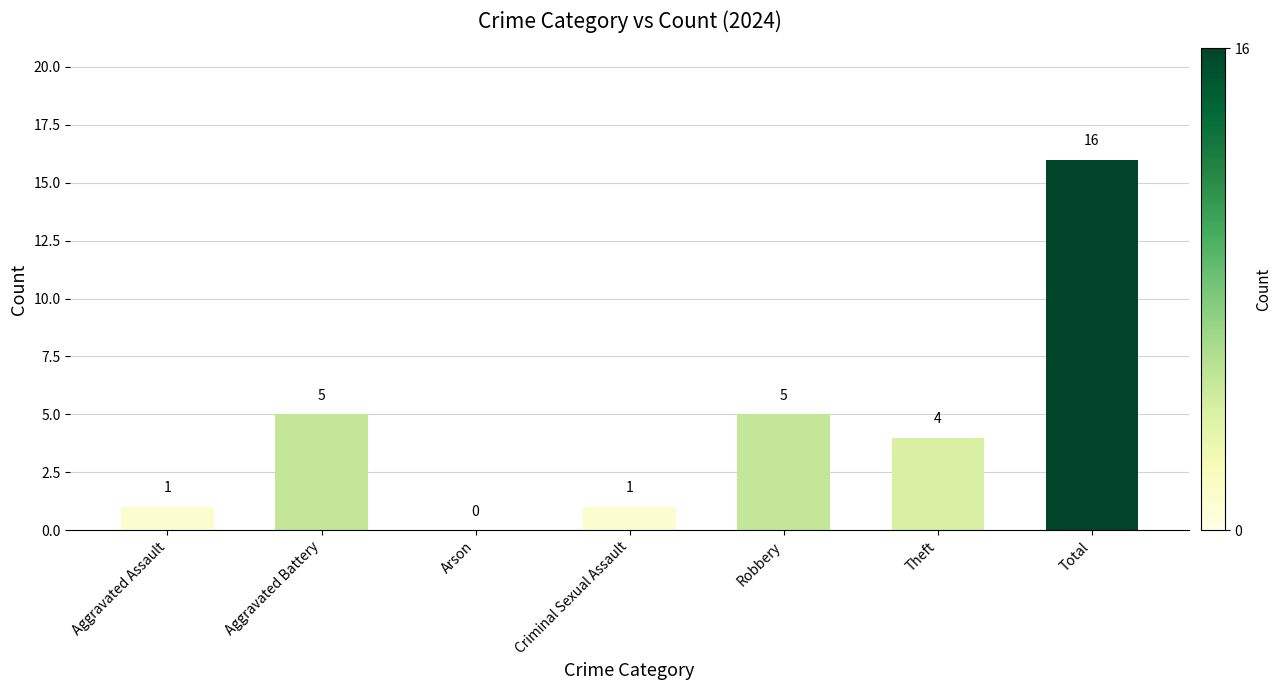

What is the change in value from Criminal Sexual Assault to Total?

+15